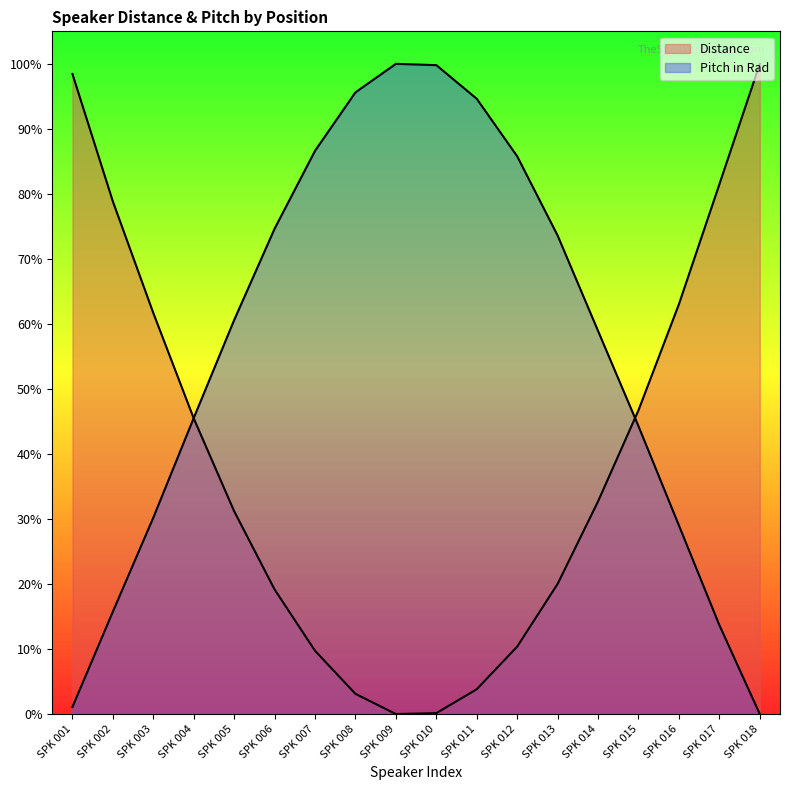

Reading left to right, transcribe all the data shown in this chart.

Distance: SPK 001=1.0	SPK 002=0.8	SPK 003=0.6	SPK 004=0.5	SPK 005=0.3	SPK 006=0.2	SPK 007=0.1	SPK 008=0.0	SPK 009=0.0	SPK 010=0.0	SPK 011=0.0	SPK 012=0.1	SPK 013=0.2	SPK 014=0.3	SPK 015=0.5	SPK 016=0.6	SPK 017=0.8	SPK 018=1.0
Pitch in Rad: SPK 001=0.0	SPK 002=0.2	SPK 003=0.3	SPK 004=0.5	SPK 005=0.6	SPK 006=0.7	SPK 007=0.9	SPK 008=1.0	SPK 009=1.0	SPK 010=1.0	SPK 011=0.9	SPK 012=0.9	SPK 013=0.7	SPK 014=0.6	SPK 015=0.4	SPK 016=0.3	SPK 017=0.1	SPK 018=0.0